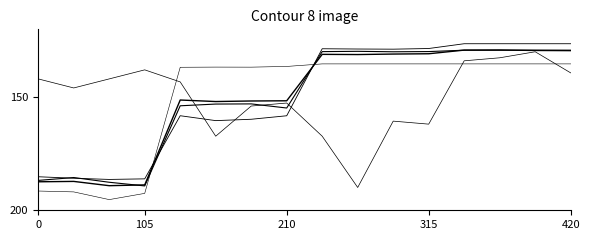

Is this an area chart (filled region under the line)?

No